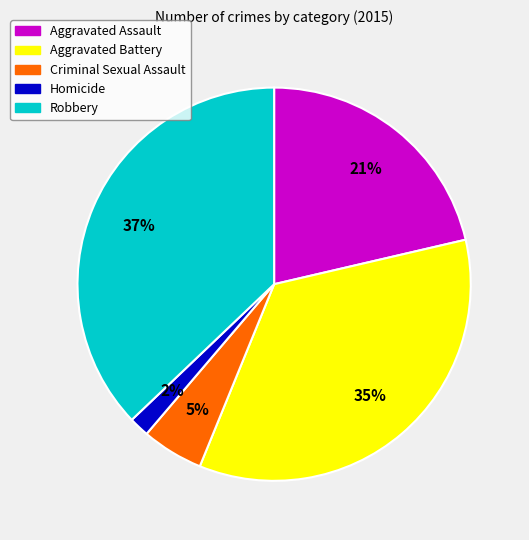

Rank the categories by value from lowest to highest.

Homicide, Criminal Sexual Assault, Aggravated Assault, Aggravated Battery, Robbery